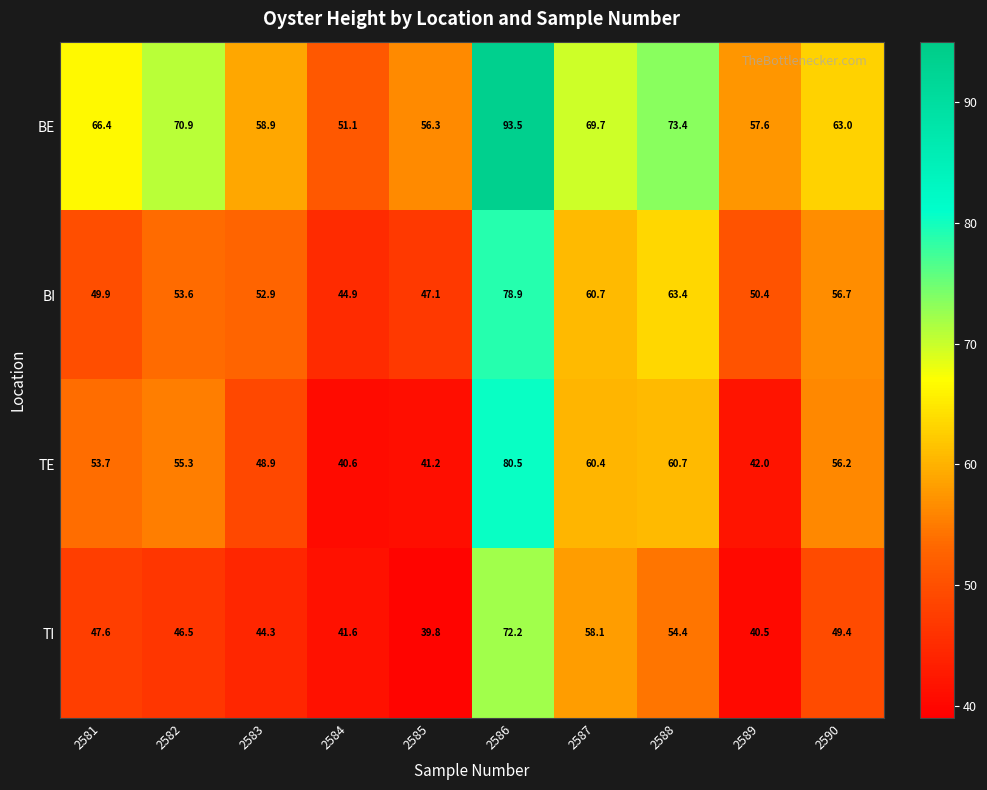

What is the maximum value for TE?

80.5